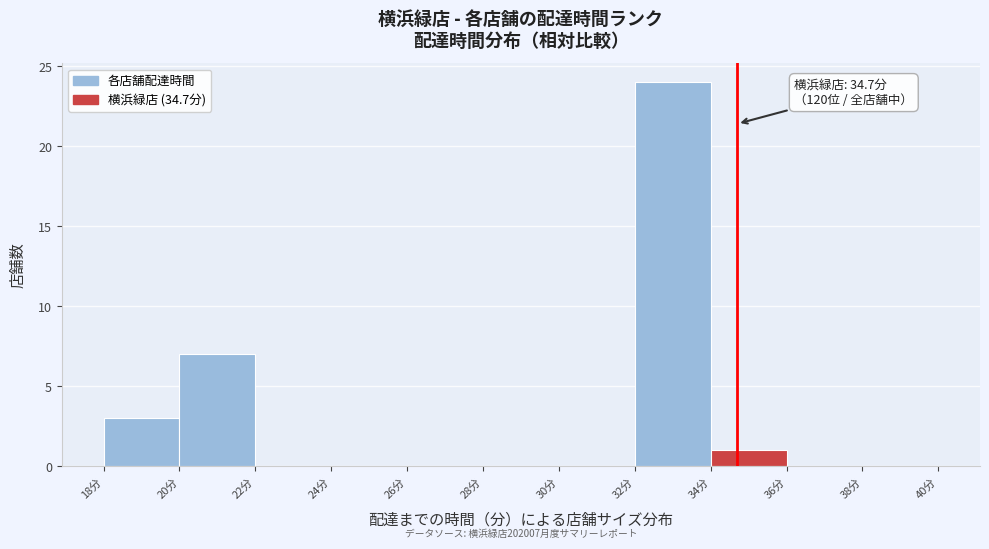

Over which range of the x-axis is the bar tallest?

32 to 34